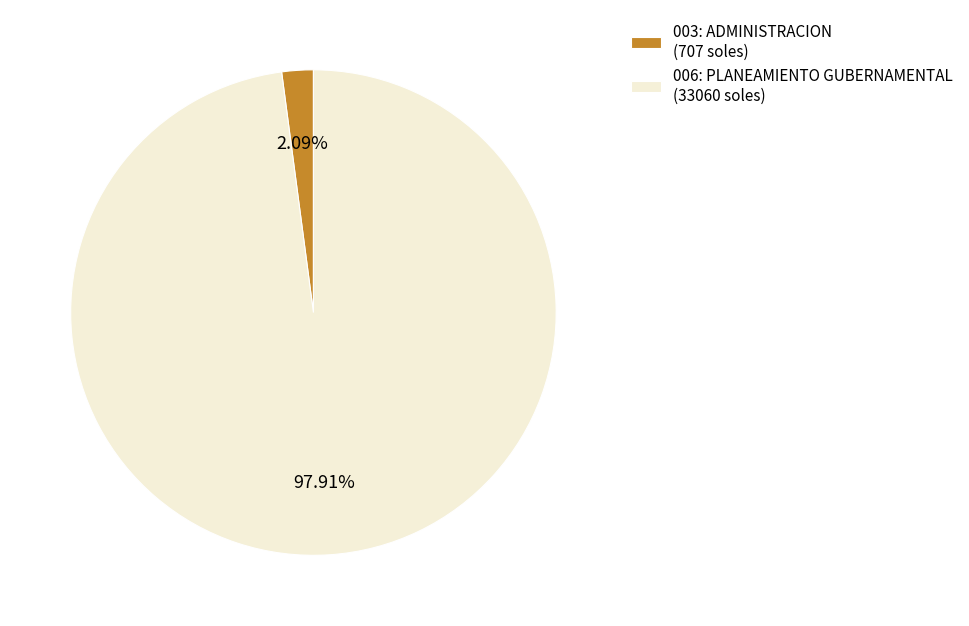

Between 006: PLANEAMIENTO GUBERNAMENTAL (33060 soles) and 003: ADMINISTRACION (707 soles), which is larger?

006: PLANEAMIENTO GUBERNAMENTAL (33060 soles)